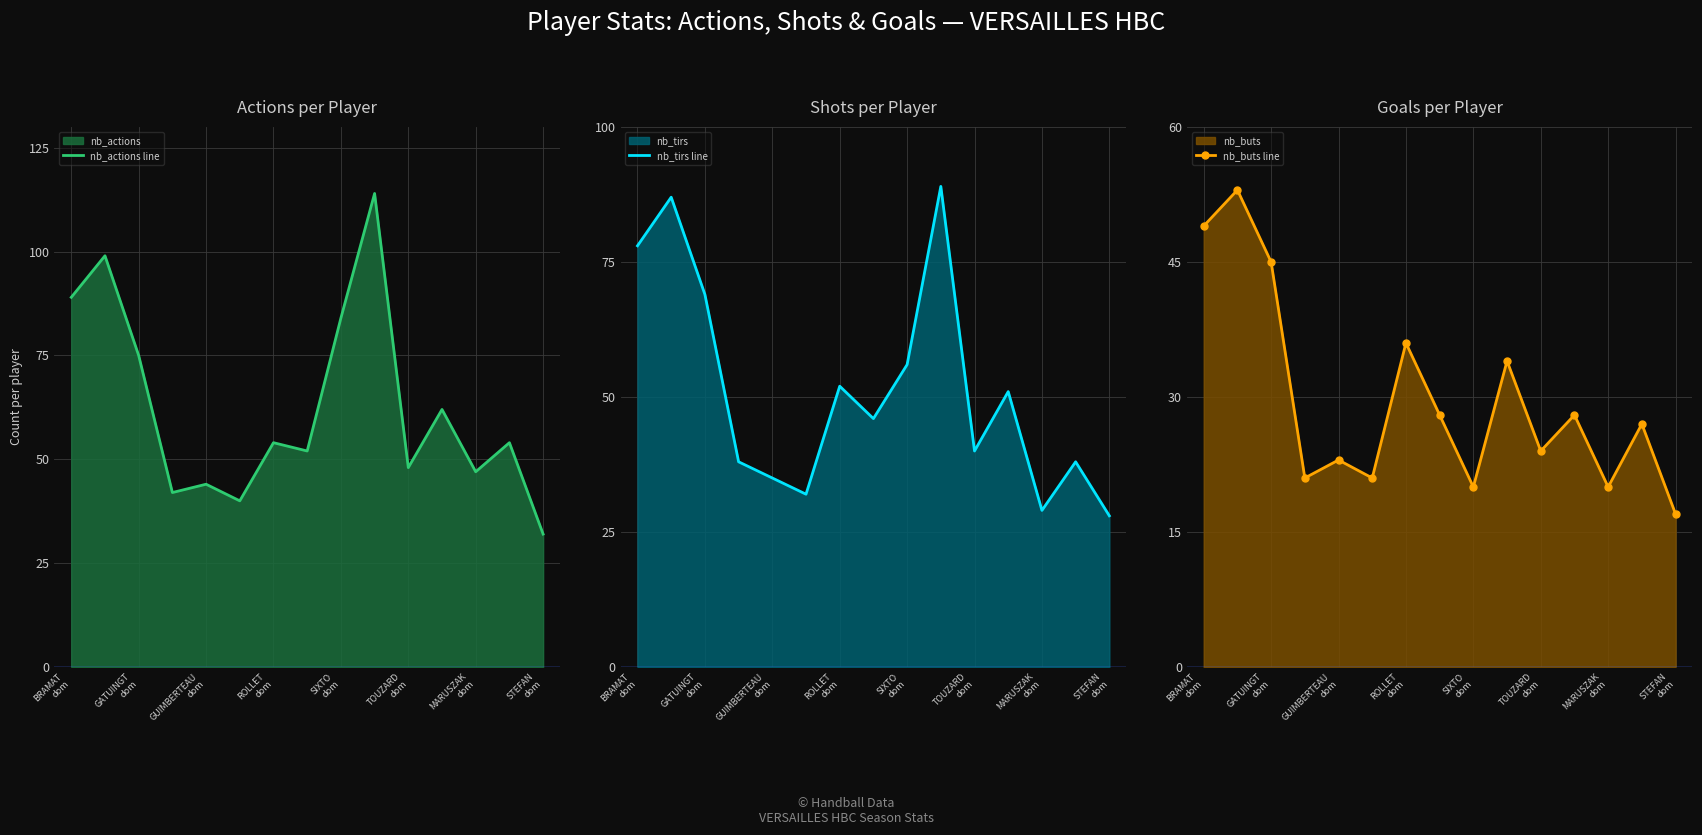

How many interior local valleys does the nb_buts line series have?

5